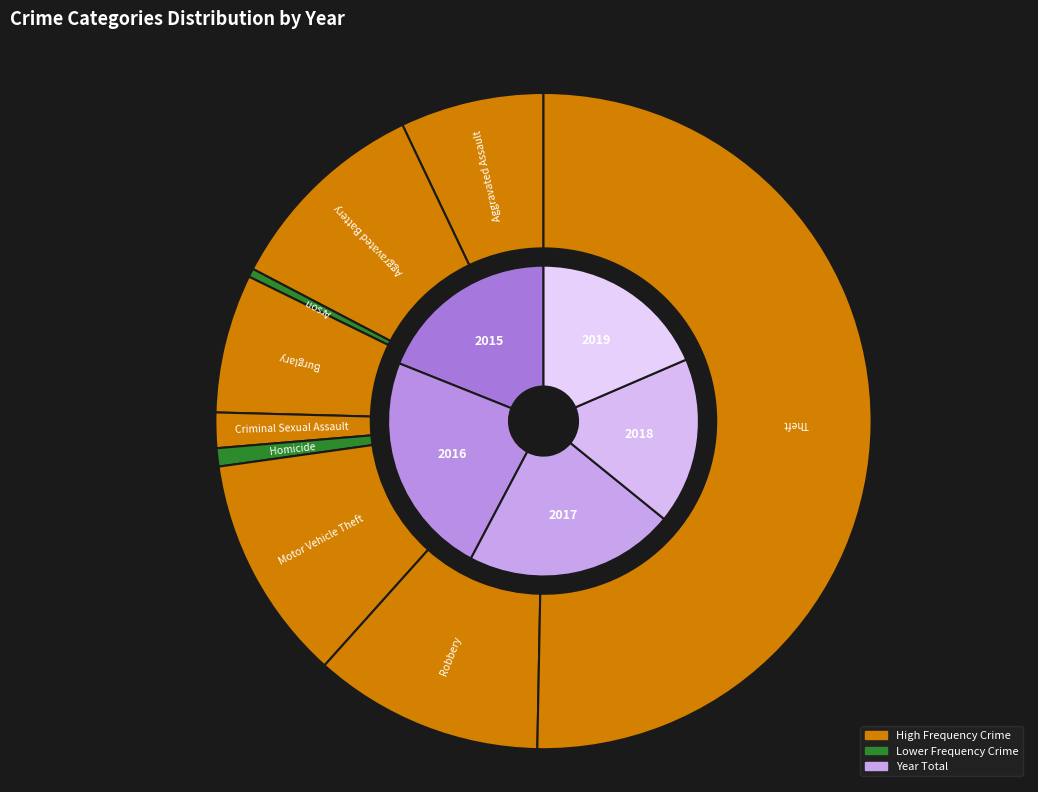

What percentage is the Theft slice, to the nearest percent?

48%